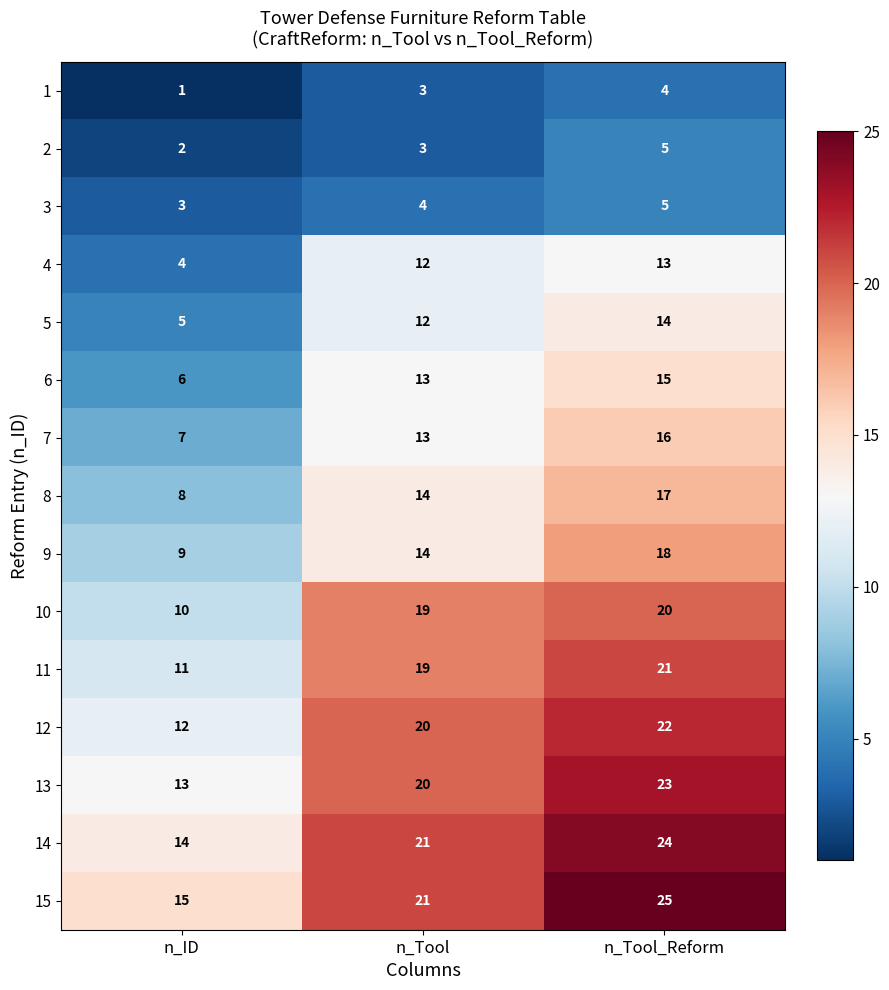

What is the difference between the 14 values at n_Tool_Reform and n_Tool?

3